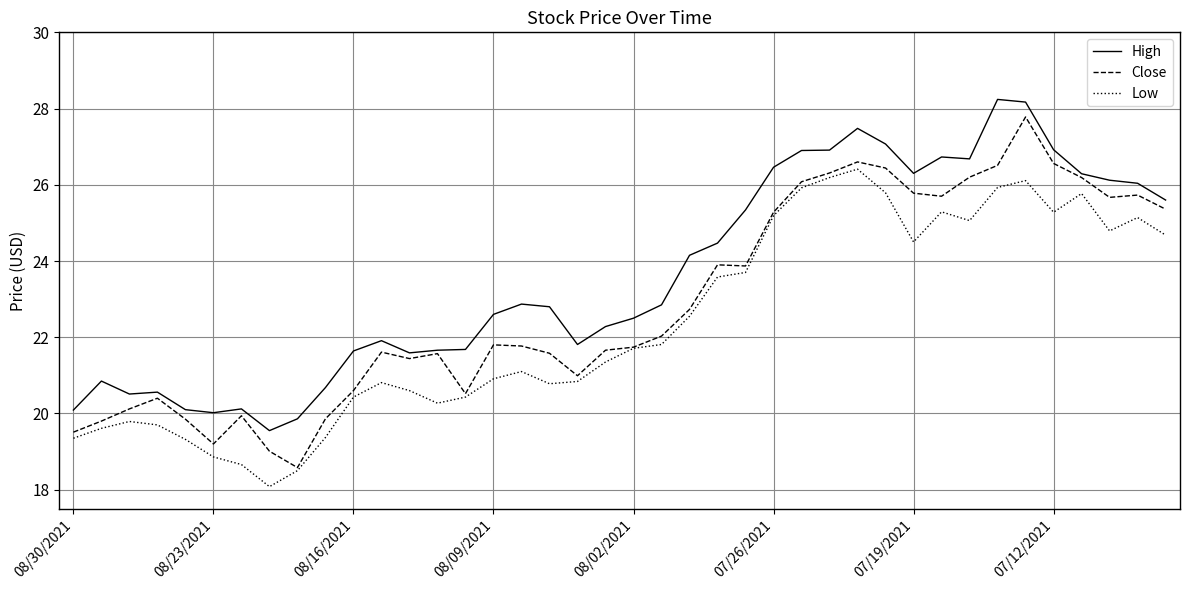

Is this an area chart (filled region under the line)?

No